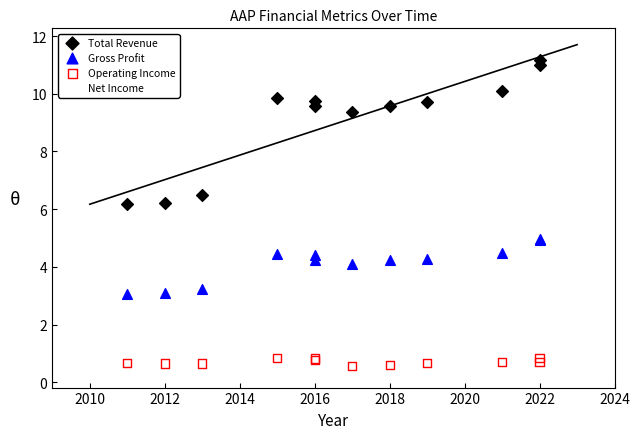

Which series has the widest spread of Y values?

Total Revenue